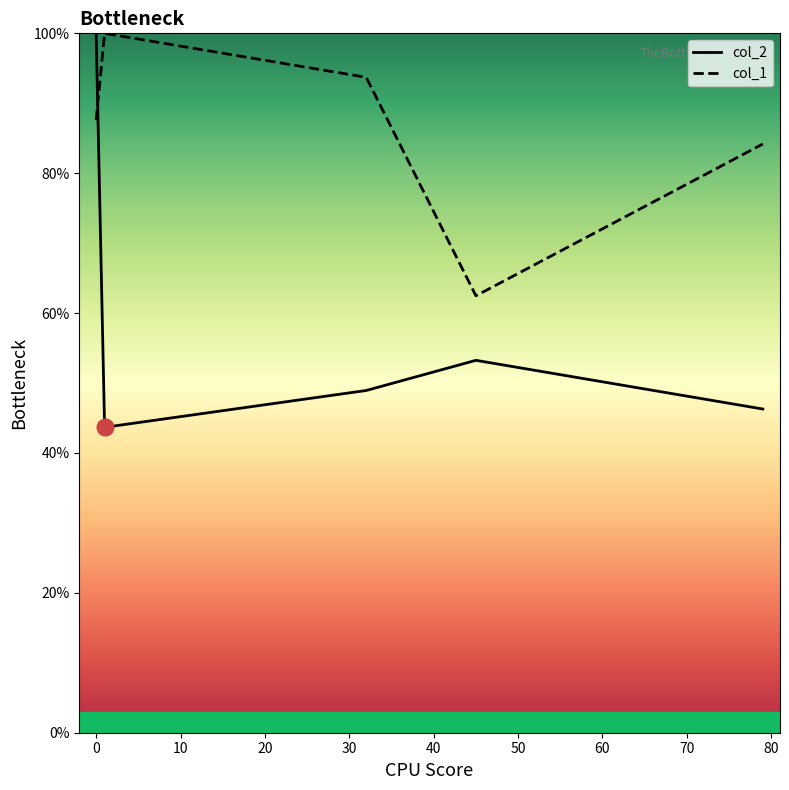

List the series in order of their peak value, highest first.

col_2, col_1